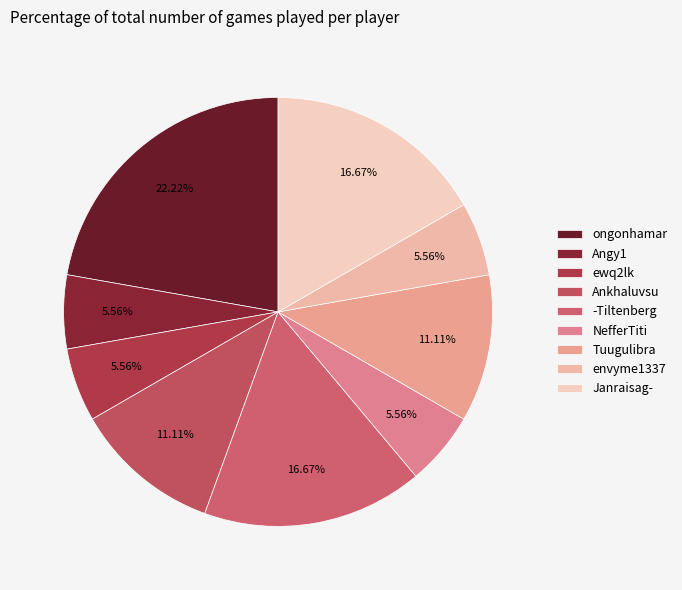

Count the number of slices in the pie.

9